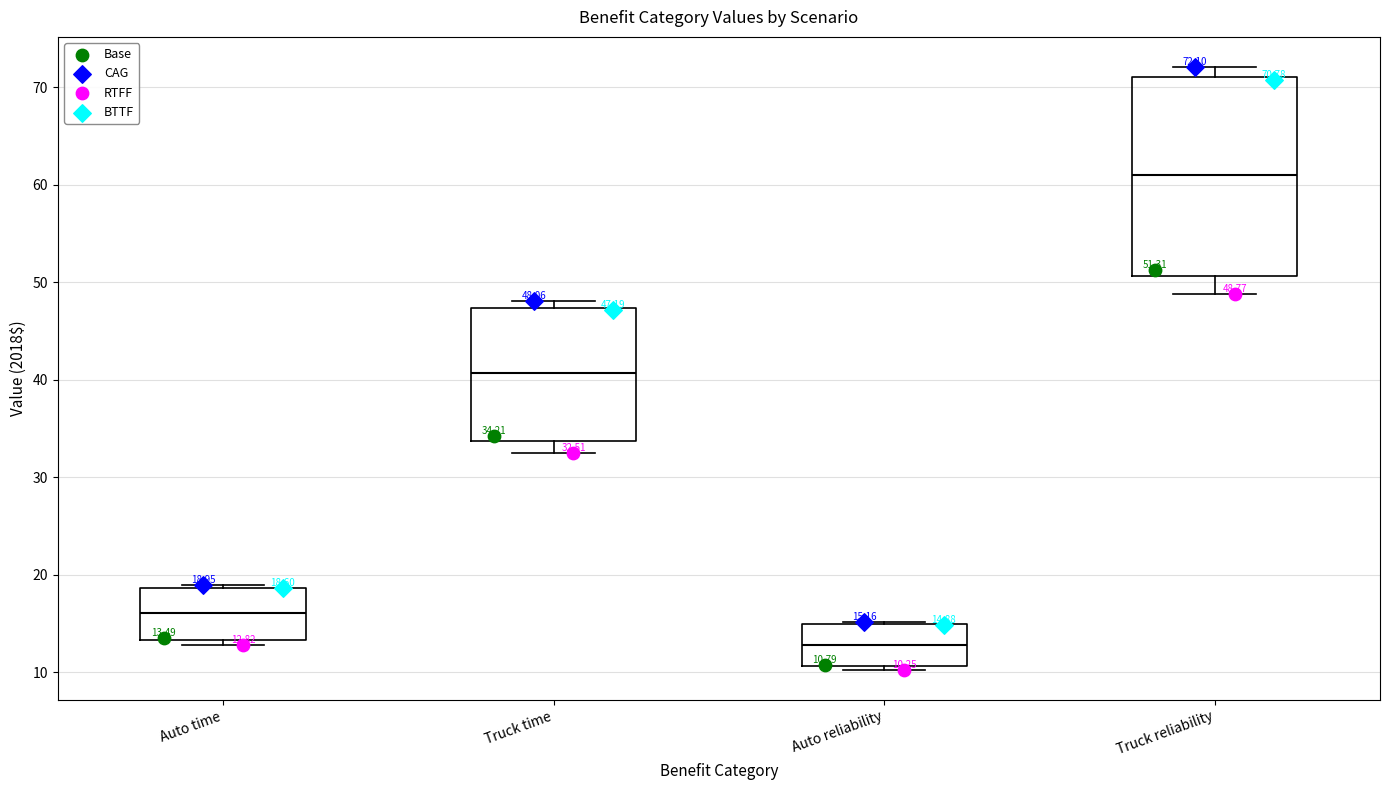

Which box has the highest median line?

Truck reliability